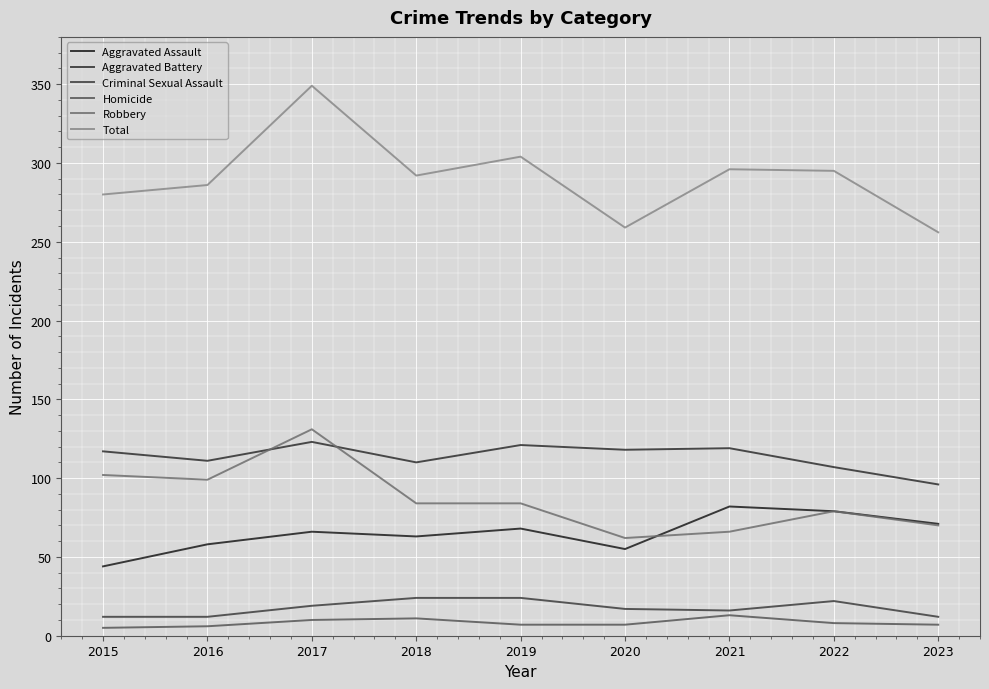

What value does the Aggravated Assault series have at 2017?

66